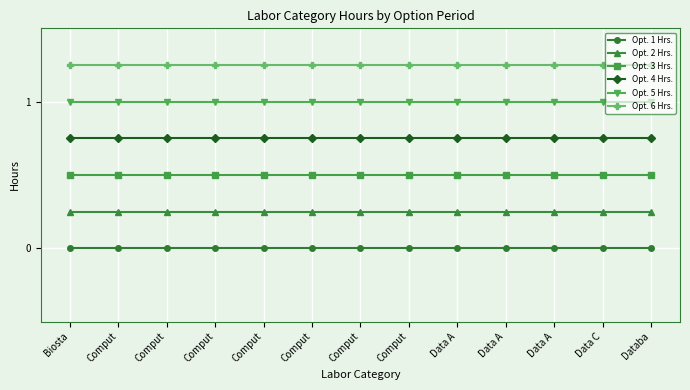

Does the chart display data point markers on the line(s)?

Yes